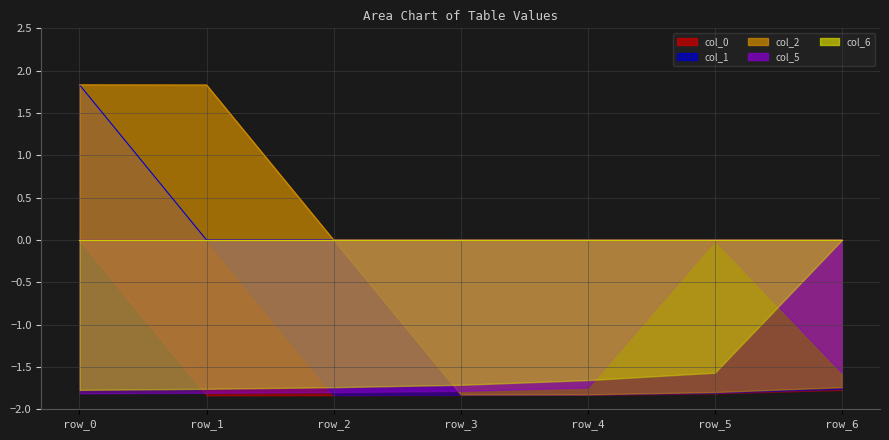

Is it true that col_6 equals -1.7 at row_3?

True